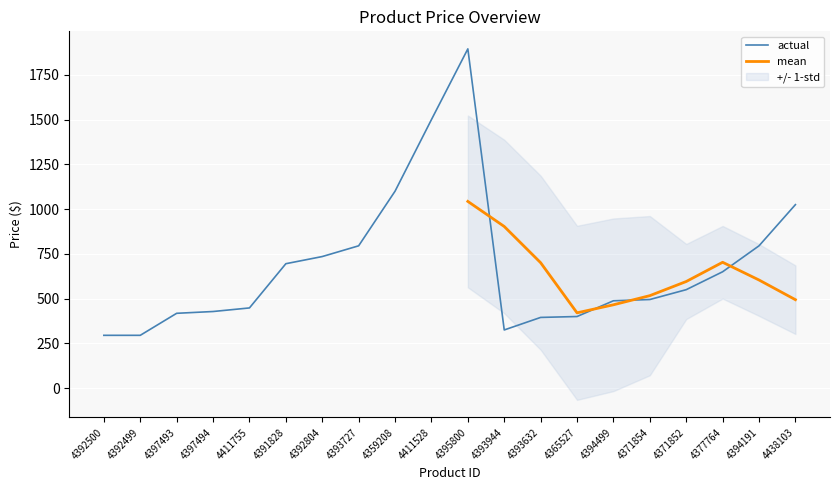

The mean series shows 595 at 1100. True or false?

False